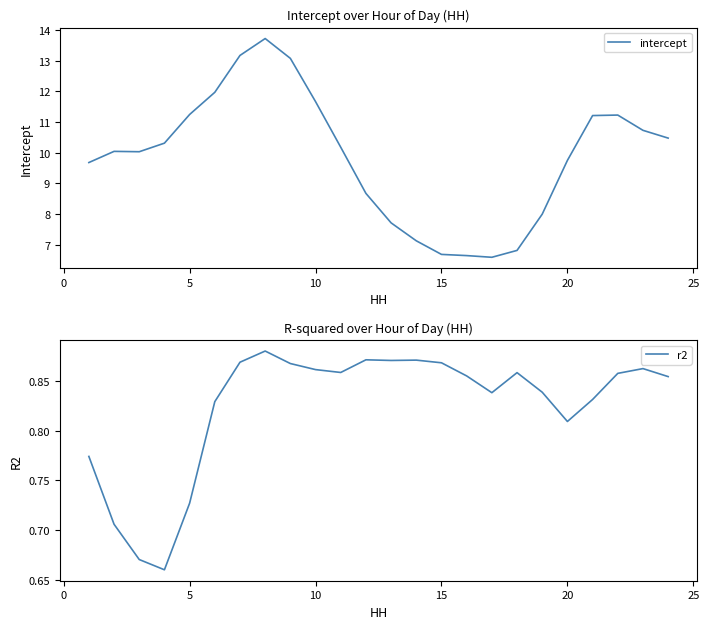

Reading left to right, extract all data points from this chart.

intercept: 9.7	10.0	10.0	10.3	11.2	12.0	13.2	13.7	13.1	11.7	10.2	8.7	7.7	7.1	6.7	6.7	6.6	6.8	8.0	9.8	11.2	11.2	10.7	10.5
r2: 0.8	0.7	0.7	0.7	0.7	0.8	0.9	0.9	0.9	0.9	0.9	0.9	0.9	0.9	0.9	0.9	0.8	0.9	0.8	0.8	0.8	0.9	0.9	0.9